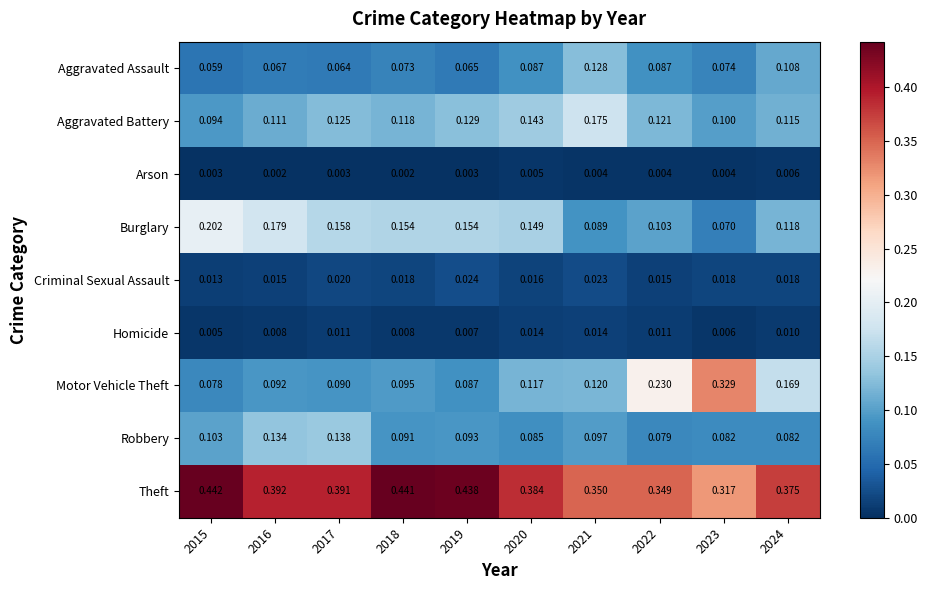

Rank the series at 2020 from lowest to highest value.

Arson, Homicide, Criminal Sexual Assault, Robbery, Aggravated Assault, Motor Vehicle Theft, Aggravated Battery, Burglary, Theft